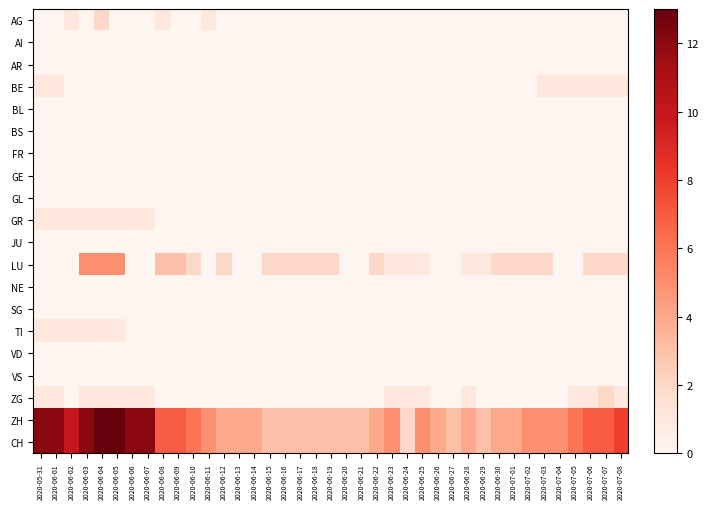

Reading right to left, transcribe all the data shown in this chart.

AG: 2020-07-08=0	2020-07-07=0	2020-07-06=0	2020-07-05=0	2020-07-04=0	2020-07-03=0	2020-07-02=0	2020-07-01=0	2020-06-30=0	2020-06-29=0	2020-06-28=0	2020-06-27=0	2020-06-26=0	2020-06-25=0	2020-06-24=0	2020-06-23=0	2020-06-22=0	2020-06-21=0	2020-06-20=0	2020-06-19=0	2020-06-18=0	2020-06-17=0	2020-06-16=0	2020-06-15=0	2020-06-14=0	2020-06-13=0	2020-06-12=0	2020-06-11=1	2020-06-10=0	2020-06-09=0	2020-06-08=1	2020-06-07=0	2020-06-06=0	2020-06-05=0	2020-06-04=2	2020-06-03=0	2020-06-02=1	2020-06-01=0	2020-05-31=0
AI: 2020-07-08=0	2020-07-07=0	2020-07-06=0	2020-07-05=0	2020-07-04=0	2020-07-03=0	2020-07-02=0	2020-07-01=0	2020-06-30=0	2020-06-29=0	2020-06-28=0	2020-06-27=0	2020-06-26=0	2020-06-25=0	2020-06-24=0	2020-06-23=0	2020-06-22=0	2020-06-21=0	2020-06-20=0	2020-06-19=0	2020-06-18=0	2020-06-17=0	2020-06-16=0	2020-06-15=0	2020-06-14=0	2020-06-13=0	2020-06-12=0	2020-06-11=0	2020-06-10=0	2020-06-09=0	2020-06-08=0	2020-06-07=0	2020-06-06=0	2020-06-05=0	2020-06-04=0	2020-06-03=0	2020-06-02=0	2020-06-01=0	2020-05-31=0
AR: 2020-07-08=0	2020-07-07=0	2020-07-06=0	2020-07-05=0	2020-07-04=0	2020-07-03=0	2020-07-02=0	2020-07-01=0	2020-06-30=0	2020-06-29=0	2020-06-28=0	2020-06-27=0	2020-06-26=0	2020-06-25=0	2020-06-24=0	2020-06-23=0	2020-06-22=0	2020-06-21=0	2020-06-20=0	2020-06-19=0	2020-06-18=0	2020-06-17=0	2020-06-16=0	2020-06-15=0	2020-06-14=0	2020-06-13=0	2020-06-12=0	2020-06-11=0	2020-06-10=0	2020-06-09=0	2020-06-08=0	2020-06-07=0	2020-06-06=0	2020-06-05=0	2020-06-04=0	2020-06-03=0	2020-06-02=0	2020-06-01=0	2020-05-31=0
BE: 2020-07-08=1	2020-07-07=1	2020-07-06=1	2020-07-05=1	2020-07-04=1	2020-07-03=1	2020-07-02=0	2020-07-01=0	2020-06-30=0	2020-06-29=0	2020-06-28=0	2020-06-27=0	2020-06-26=0	2020-06-25=0	2020-06-24=0	2020-06-23=0	2020-06-22=0	2020-06-21=0	2020-06-20=0	2020-06-19=0	2020-06-18=0	2020-06-17=0	2020-06-16=0	2020-06-15=0	2020-06-14=0	2020-06-13=0	2020-06-12=0	2020-06-11=0	2020-06-10=0	2020-06-09=0	2020-06-08=0	2020-06-07=0	2020-06-06=0	2020-06-05=0	2020-06-04=0	2020-06-03=0	2020-06-02=0	2020-06-01=1	2020-05-31=1
BL: 2020-07-08=0	2020-07-07=0	2020-07-06=0	2020-07-05=0	2020-07-04=0	2020-07-03=0	2020-07-02=0	2020-07-01=0	2020-06-30=0	2020-06-29=0	2020-06-28=0	2020-06-27=0	2020-06-26=0	2020-06-25=0	2020-06-24=0	2020-06-23=0	2020-06-22=0	2020-06-21=0	2020-06-20=0	2020-06-19=0	2020-06-18=0	2020-06-17=0	2020-06-16=0	2020-06-15=0	2020-06-14=0	2020-06-13=0	2020-06-12=0	2020-06-11=0	2020-06-10=0	2020-06-09=0	2020-06-08=0	2020-06-07=0	2020-06-06=0	2020-06-05=0	2020-06-04=0	2020-06-03=0	2020-06-02=0	2020-06-01=0	2020-05-31=0
BS: 2020-07-08=0	2020-07-07=0	2020-07-06=0	2020-07-05=0	2020-07-04=0	2020-07-03=0	2020-07-02=0	2020-07-01=0	2020-06-30=0	2020-06-29=0	2020-06-28=0	2020-06-27=0	2020-06-26=0	2020-06-25=0	2020-06-24=0	2020-06-23=0	2020-06-22=0	2020-06-21=0	2020-06-20=0	2020-06-19=0	2020-06-18=0	2020-06-17=0	2020-06-16=0	2020-06-15=0	2020-06-14=0	2020-06-13=0	2020-06-12=0	2020-06-11=0	2020-06-10=0	2020-06-09=0	2020-06-08=0	2020-06-07=0	2020-06-06=0	2020-06-05=0	2020-06-04=0	2020-06-03=0	2020-06-02=0	2020-06-01=0	2020-05-31=0
FR: 2020-07-08=0	2020-07-07=0	2020-07-06=0	2020-07-05=0	2020-07-04=0	2020-07-03=0	2020-07-02=0	2020-07-01=0	2020-06-30=0	2020-06-29=0	2020-06-28=0	2020-06-27=0	2020-06-26=0	2020-06-25=0	2020-06-24=0	2020-06-23=0	2020-06-22=0	2020-06-21=0	2020-06-20=0	2020-06-19=0	2020-06-18=0	2020-06-17=0	2020-06-16=0	2020-06-15=0	2020-06-14=0	2020-06-13=0	2020-06-12=0	2020-06-11=0	2020-06-10=0	2020-06-09=0	2020-06-08=0	2020-06-07=0	2020-06-06=0	2020-06-05=0	2020-06-04=0	2020-06-03=0	2020-06-02=0	2020-06-01=0	2020-05-31=0
GE: 2020-07-08=0	2020-07-07=0	2020-07-06=0	2020-07-05=0	2020-07-04=0	2020-07-03=0	2020-07-02=0	2020-07-01=0	2020-06-30=0	2020-06-29=0	2020-06-28=0	2020-06-27=0	2020-06-26=0	2020-06-25=0	2020-06-24=0	2020-06-23=0	2020-06-22=0	2020-06-21=0	2020-06-20=0	2020-06-19=0	2020-06-18=0	2020-06-17=0	2020-06-16=0	2020-06-15=0	2020-06-14=0	2020-06-13=0	2020-06-12=0	2020-06-11=0	2020-06-10=0	2020-06-09=0	2020-06-08=0	2020-06-07=0	2020-06-06=0	2020-06-05=0	2020-06-04=0	2020-06-03=0	2020-06-02=0	2020-06-01=0	2020-05-31=0
GL: 2020-07-08=0	2020-07-07=0	2020-07-06=0	2020-07-05=0	2020-07-04=0	2020-07-03=0	2020-07-02=0	2020-07-01=0	2020-06-30=0	2020-06-29=0	2020-06-28=0	2020-06-27=0	2020-06-26=0	2020-06-25=0	2020-06-24=0	2020-06-23=0	2020-06-22=0	2020-06-21=0	2020-06-20=0	2020-06-19=0	2020-06-18=0	2020-06-17=0	2020-06-16=0	2020-06-15=0	2020-06-14=0	2020-06-13=0	2020-06-12=0	2020-06-11=0	2020-06-10=0	2020-06-09=0	2020-06-08=0	2020-06-07=0	2020-06-06=0	2020-06-05=0	2020-06-04=0	2020-06-03=0	2020-06-02=0	2020-06-01=0	2020-05-31=0
GR: 2020-07-08=0	2020-07-07=0	2020-07-06=0	2020-07-05=0	2020-07-04=0	2020-07-03=0	2020-07-02=0	2020-07-01=0	2020-06-30=0	2020-06-29=0	2020-06-28=0	2020-06-27=0	2020-06-26=0	2020-06-25=0	2020-06-24=0	2020-06-23=0	2020-06-22=0	2020-06-21=0	2020-06-20=0	2020-06-19=0	2020-06-18=0	2020-06-17=0	2020-06-16=0	2020-06-15=0	2020-06-14=0	2020-06-13=0	2020-06-12=0	2020-06-11=0	2020-06-10=0	2020-06-09=0	2020-06-08=0	2020-06-07=1	2020-06-06=1	2020-06-05=1	2020-06-04=1	2020-06-03=1	2020-06-02=1	2020-06-01=1	2020-05-31=1
JU: 2020-07-08=0	2020-07-07=0	2020-07-06=0	2020-07-05=0	2020-07-04=0	2020-07-03=0	2020-07-02=0	2020-07-01=0	2020-06-30=0	2020-06-29=0	2020-06-28=0	2020-06-27=0	2020-06-26=0	2020-06-25=0	2020-06-24=0	2020-06-23=0	2020-06-22=0	2020-06-21=0	2020-06-20=0	2020-06-19=0	2020-06-18=0	2020-06-17=0	2020-06-16=0	2020-06-15=0	2020-06-14=0	2020-06-13=0	2020-06-12=0	2020-06-11=0	2020-06-10=0	2020-06-09=0	2020-06-08=0	2020-06-07=0	2020-06-06=0	2020-06-05=0	2020-06-04=0	2020-06-03=0	2020-06-02=0	2020-06-01=0	2020-05-31=0
LU: 2020-07-08=2	2020-07-07=2	2020-07-06=2	2020-07-05=0	2020-07-04=0	2020-07-03=2	2020-07-02=2	2020-07-01=2	2020-06-30=2	2020-06-29=1	2020-06-28=1	2020-06-27=0	2020-06-26=0	2020-06-25=1	2020-06-24=1	2020-06-23=1	2020-06-22=2	2020-06-21=0	2020-06-20=0	2020-06-19=2	2020-06-18=2	2020-06-17=2	2020-06-16=2	2020-06-15=2	2020-06-14=0	2020-06-13=0	2020-06-12=2	2020-06-11=0	2020-06-10=2	2020-06-09=3	2020-06-08=3	2020-06-07=0	2020-06-06=0	2020-06-05=5	2020-06-04=5	2020-06-03=5	2020-06-02=0	2020-06-01=0	2020-05-31=0
NE: 2020-07-08=0	2020-07-07=0	2020-07-06=0	2020-07-05=0	2020-07-04=0	2020-07-03=0	2020-07-02=0	2020-07-01=0	2020-06-30=0	2020-06-29=0	2020-06-28=0	2020-06-27=0	2020-06-26=0	2020-06-25=0	2020-06-24=0	2020-06-23=0	2020-06-22=0	2020-06-21=0	2020-06-20=0	2020-06-19=0	2020-06-18=0	2020-06-17=0	2020-06-16=0	2020-06-15=0	2020-06-14=0	2020-06-13=0	2020-06-12=0	2020-06-11=0	2020-06-10=0	2020-06-09=0	2020-06-08=0	2020-06-07=0	2020-06-06=0	2020-06-05=0	2020-06-04=0	2020-06-03=0	2020-06-02=0	2020-06-01=0	2020-05-31=0
SG: 2020-07-08=0	2020-07-07=0	2020-07-06=0	2020-07-05=0	2020-07-04=0	2020-07-03=0	2020-07-02=0	2020-07-01=0	2020-06-30=0	2020-06-29=0	2020-06-28=0	2020-06-27=0	2020-06-26=0	2020-06-25=0	2020-06-24=0	2020-06-23=0	2020-06-22=0	2020-06-21=0	2020-06-20=0	2020-06-19=0	2020-06-18=0	2020-06-17=0	2020-06-16=0	2020-06-15=0	2020-06-14=0	2020-06-13=0	2020-06-12=0	2020-06-11=0	2020-06-10=0	2020-06-09=0	2020-06-08=0	2020-06-07=0	2020-06-06=0	2020-06-05=0	2020-06-04=0	2020-06-03=0	2020-06-02=0	2020-06-01=0	2020-05-31=0
TI: 2020-07-08=0	2020-07-07=0	2020-07-06=0	2020-07-05=0	2020-07-04=0	2020-07-03=0	2020-07-02=0	2020-07-01=0	2020-06-30=0	2020-06-29=0	2020-06-28=0	2020-06-27=0	2020-06-26=0	2020-06-25=0	2020-06-24=0	2020-06-23=0	2020-06-22=0	2020-06-21=0	2020-06-20=0	2020-06-19=0	2020-06-18=0	2020-06-17=0	2020-06-16=0	2020-06-15=0	2020-06-14=0	2020-06-13=0	2020-06-12=0	2020-06-11=0	2020-06-10=0	2020-06-09=0	2020-06-08=0	2020-06-07=0	2020-06-06=0	2020-06-05=1	2020-06-04=1	2020-06-03=1	2020-06-02=1	2020-06-01=1	2020-05-31=1
VD: 2020-07-08=0	2020-07-07=0	2020-07-06=0	2020-07-05=0	2020-07-04=0	2020-07-03=0	2020-07-02=0	2020-07-01=0	2020-06-30=0	2020-06-29=0	2020-06-28=0	2020-06-27=0	2020-06-26=0	2020-06-25=0	2020-06-24=0	2020-06-23=0	2020-06-22=0	2020-06-21=0	2020-06-20=0	2020-06-19=0	2020-06-18=0	2020-06-17=0	2020-06-16=0	2020-06-15=0	2020-06-14=0	2020-06-13=0	2020-06-12=0	2020-06-11=0	2020-06-10=0	2020-06-09=0	2020-06-08=0	2020-06-07=0	2020-06-06=0	2020-06-05=0	2020-06-04=0	2020-06-03=0	2020-06-02=0	2020-06-01=0	2020-05-31=0
VS: 2020-07-08=0	2020-07-07=0	2020-07-06=0	2020-07-05=0	2020-07-04=0	2020-07-03=0	2020-07-02=0	2020-07-01=0	2020-06-30=0	2020-06-29=0	2020-06-28=0	2020-06-27=0	2020-06-26=0	2020-06-25=0	2020-06-24=0	2020-06-23=0	2020-06-22=0	2020-06-21=0	2020-06-20=0	2020-06-19=0	2020-06-18=0	2020-06-17=0	2020-06-16=0	2020-06-15=0	2020-06-14=0	2020-06-13=0	2020-06-12=0	2020-06-11=0	2020-06-10=0	2020-06-09=0	2020-06-08=0	2020-06-07=0	2020-06-06=0	2020-06-05=0	2020-06-04=0	2020-06-03=0	2020-06-02=0	2020-06-01=0	2020-05-31=0
ZG: 2020-07-08=1	2020-07-07=2	2020-07-06=1	2020-07-05=1	2020-07-04=0	2020-07-03=0	2020-07-02=0	2020-07-01=0	2020-06-30=0	2020-06-29=0	2020-06-28=1	2020-06-27=0	2020-06-26=0	2020-06-25=1	2020-06-24=1	2020-06-23=1	2020-06-22=0	2020-06-21=0	2020-06-20=0	2020-06-19=0	2020-06-18=0	2020-06-17=0	2020-06-16=0	2020-06-15=0	2020-06-14=0	2020-06-13=0	2020-06-12=0	2020-06-11=0	2020-06-10=0	2020-06-09=0	2020-06-08=0	2020-06-07=1	2020-06-06=1	2020-06-05=1	2020-06-04=1	2020-06-03=1	2020-06-02=0	2020-06-01=1	2020-05-31=1
ZH: 2020-07-08=8	2020-07-07=7	2020-07-06=7	2020-07-05=6	2020-07-04=5	2020-07-03=5	2020-07-02=5	2020-07-01=4	2020-06-30=4	2020-06-29=3	2020-06-28=4	2020-06-27=3	2020-06-26=4	2020-06-25=5	2020-06-24=2	2020-06-23=5	2020-06-22=4	2020-06-21=3	2020-06-20=3	2020-06-19=3	2020-06-18=3	2020-06-17=3	2020-06-16=3	2020-06-15=3	2020-06-14=4	2020-06-13=4	2020-06-12=4	2020-06-11=5	2020-06-10=6	2020-06-09=7	2020-06-08=7	2020-06-07=12	2020-06-06=12	2020-06-05=13	2020-06-04=13	2020-06-03=12	2020-06-02=10	2020-06-01=12	2020-05-31=12
CH: 2020-07-08=8	2020-07-07=7	2020-07-06=7	2020-07-05=6	2020-07-04=5	2020-07-03=5	2020-07-02=5	2020-07-01=4	2020-06-30=4	2020-06-29=3	2020-06-28=4	2020-06-27=3	2020-06-26=4	2020-06-25=5	2020-06-24=2	2020-06-23=5	2020-06-22=4	2020-06-21=3	2020-06-20=3	2020-06-19=3	2020-06-18=3	2020-06-17=3	2020-06-16=3	2020-06-15=3	2020-06-14=4	2020-06-13=4	2020-06-12=4	2020-06-11=5	2020-06-10=6	2020-06-09=7	2020-06-08=7	2020-06-07=12	2020-06-06=12	2020-06-05=13	2020-06-04=13	2020-06-03=12	2020-06-02=10	2020-06-01=12	2020-05-31=12